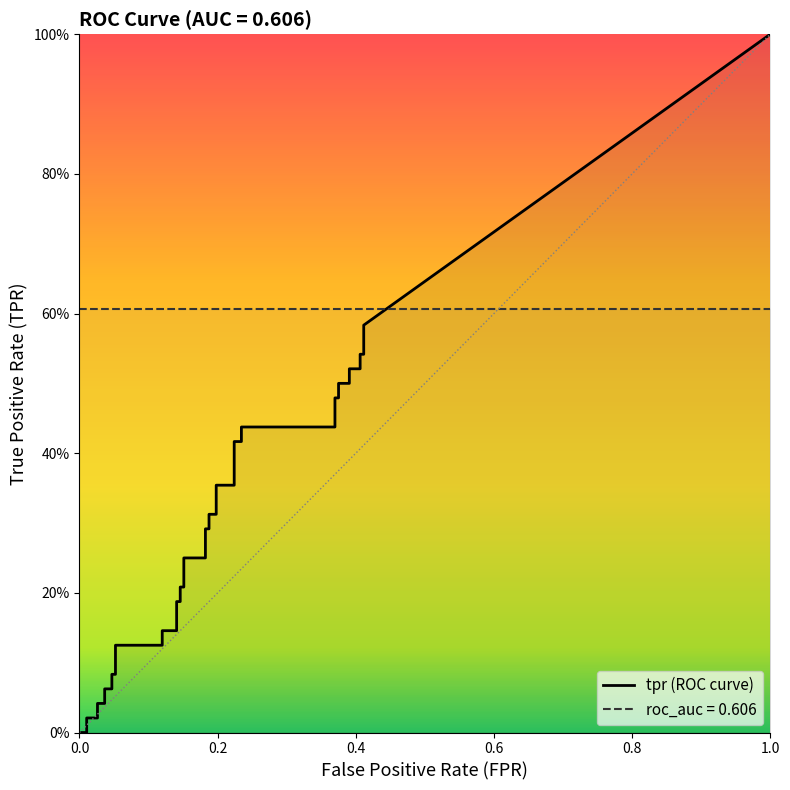

Is the value of tpr at 18 greater than the value of fpr at 19?

Yes